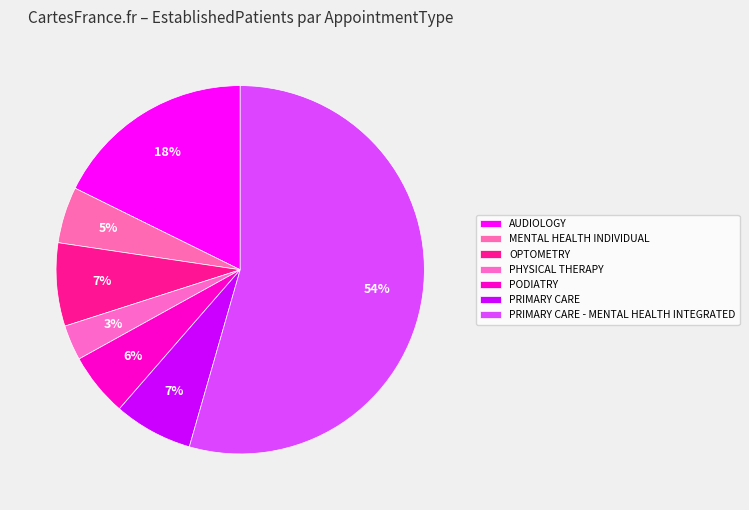

What is the largest slice in the pie chart?

PRIMARY CARE - MENTAL HEALTH INTEGRATED